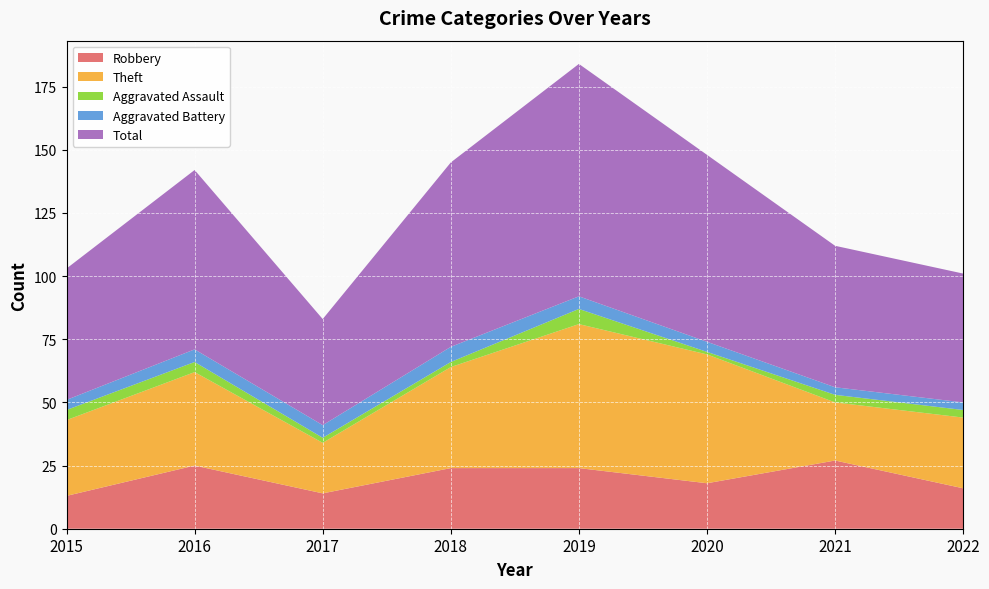

Reading left to right, transcribe all the data shown in this chart.

Robbery: 2015=13	2016=25	2017=14	2018=24	2019=24	2020=18	2021=27	2022=16
Theft: 2015=30	2016=37	2017=20	2018=40	2019=57	2020=51	2021=23	2022=28
Aggravated Assault: 2015=4	2016=4	2017=2	2018=2	2019=6	2020=1	2021=3	2022=3
Aggravated Battery: 2015=4	2016=5	2017=5	2018=6	2019=5	2020=4	2021=3	2022=3
Total: 2015=52	2016=71	2017=42	2018=73	2019=92	2020=74	2021=56	2022=51